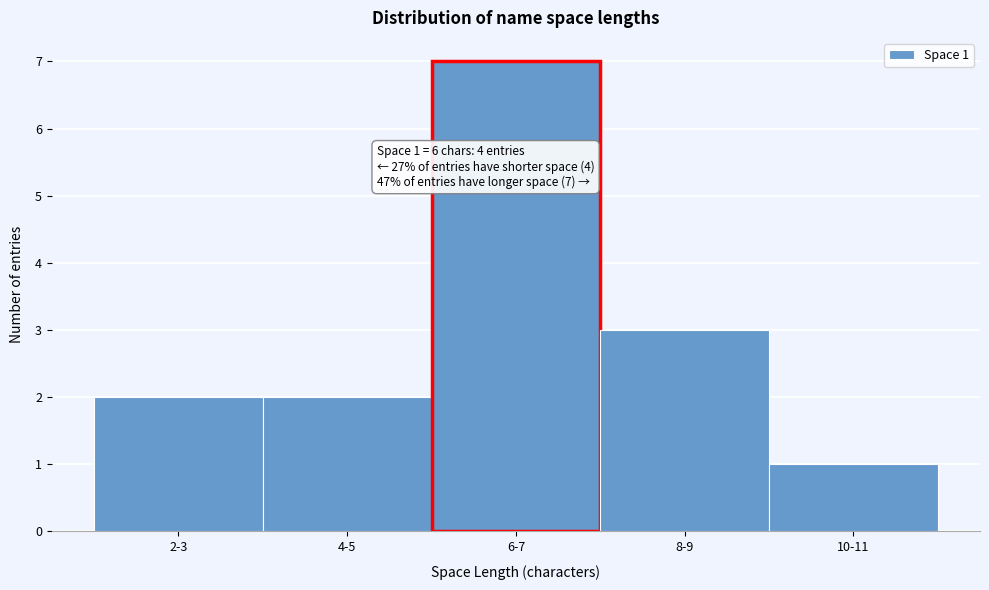

Reading left to right, list all the values displayed in this chart.

2-3=2	4-5=2	6-7=7	8-9=3	10-11=1